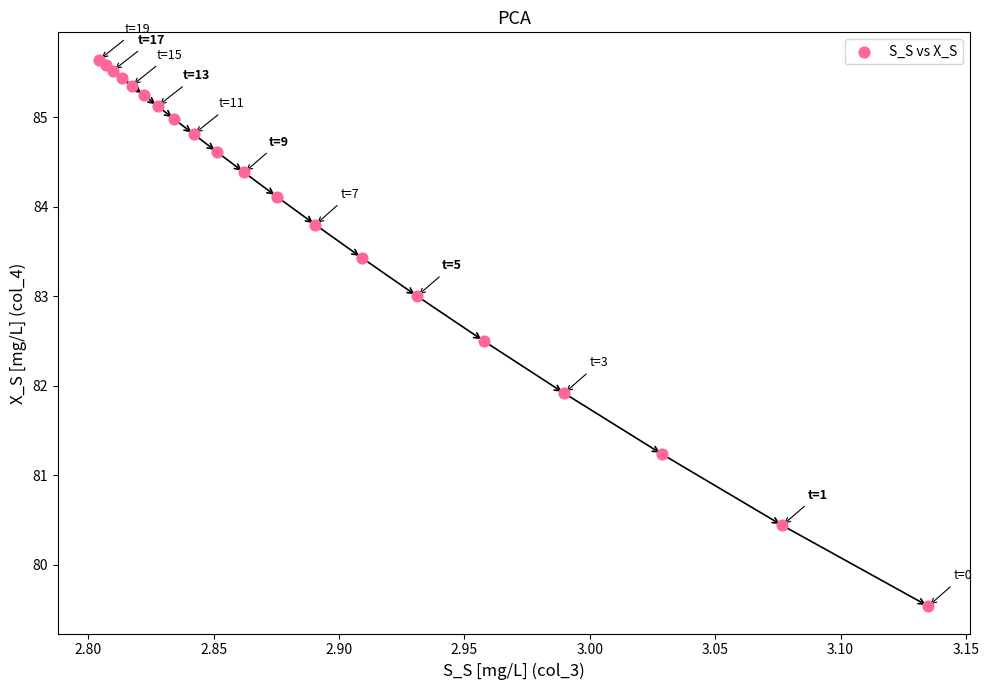

What Y value in the scatter plot is closest to 82?

81.9